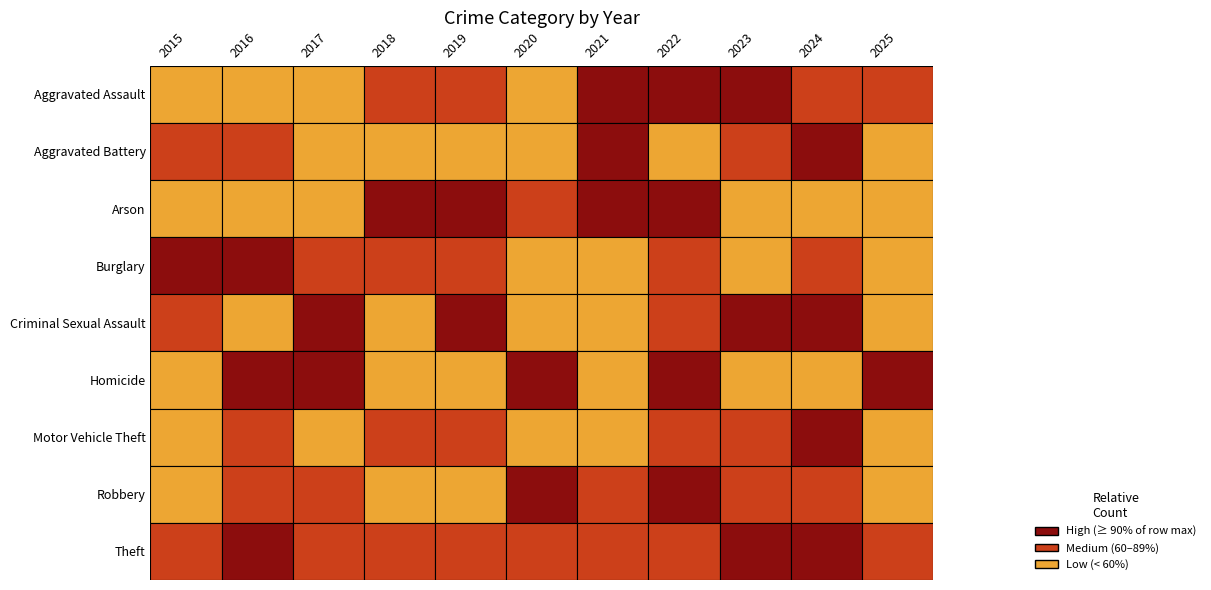

At which category is the sum across all series the highest?

2024